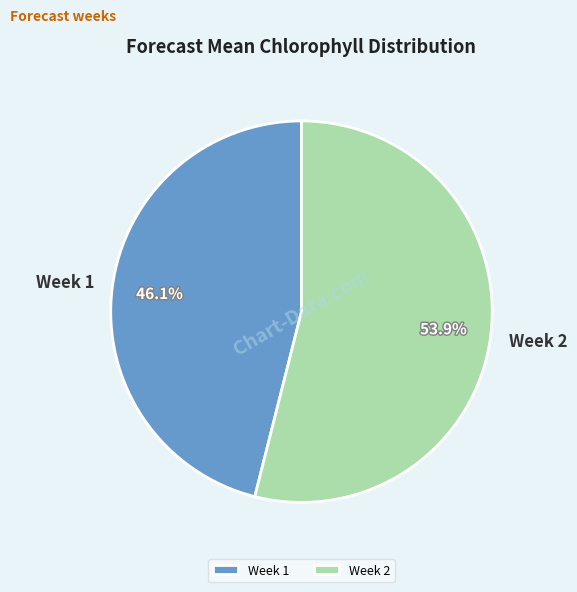

True or false: Week 1 accounts for 46% of the total.

True